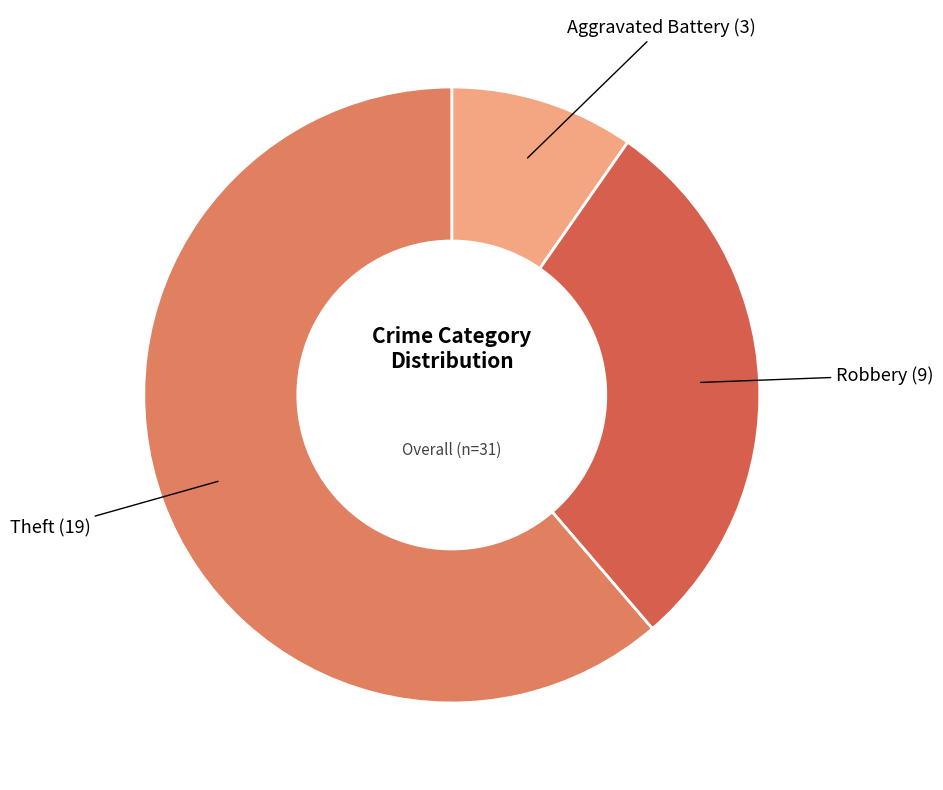

How many segments does this pie chart have?

3